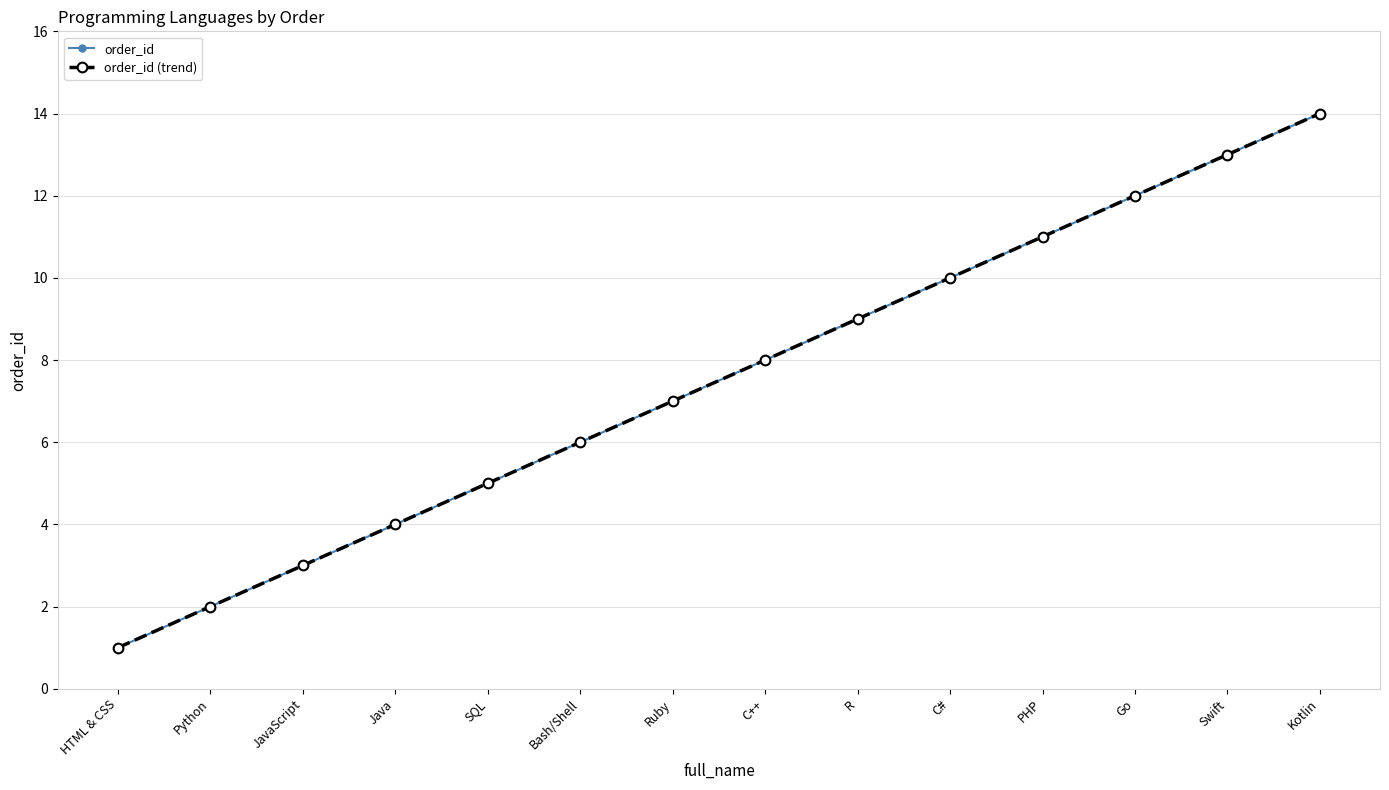

What is the value of the order_id point at the 11th from the left?

11